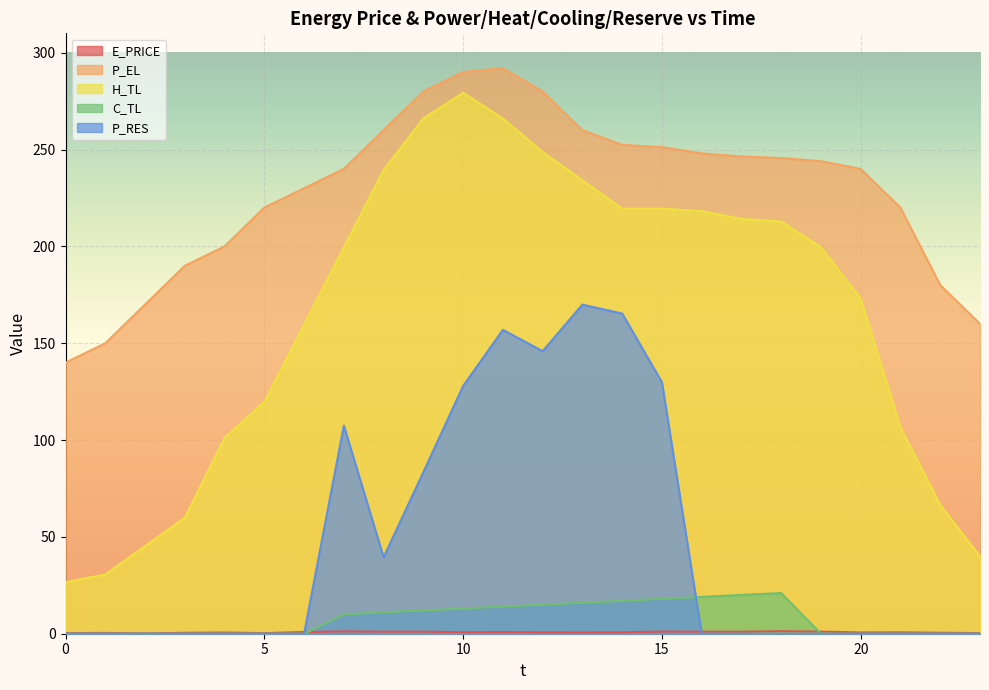

Which series changed the most between 5 and 19?

H_TL